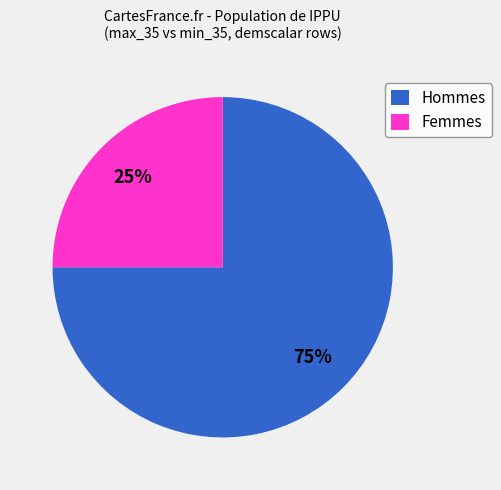

Is the sum of Femmes and Hommes greater than half?

Yes